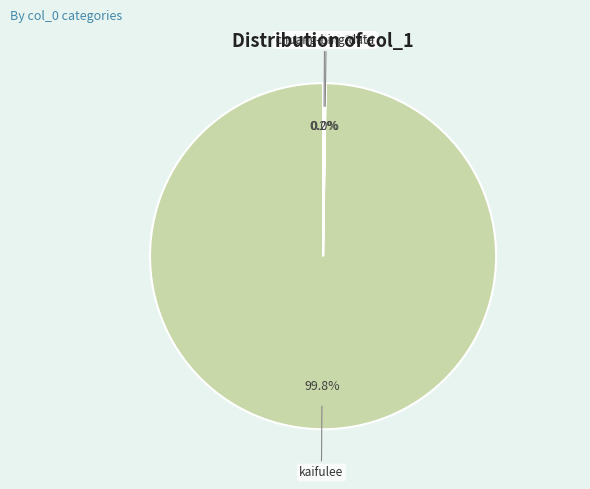

Is there any slice that represents more than half of the pie?

Yes